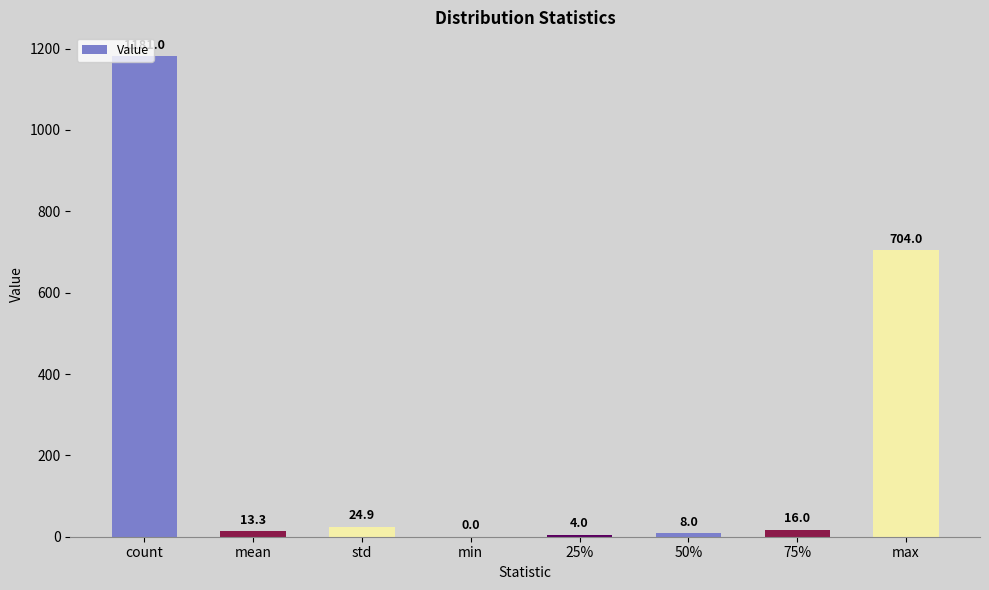

Reading left to right, what are all the values shown in this chart?

1181.0	13.3	24.9	0.0	4.0	8.0	16.0	704.0